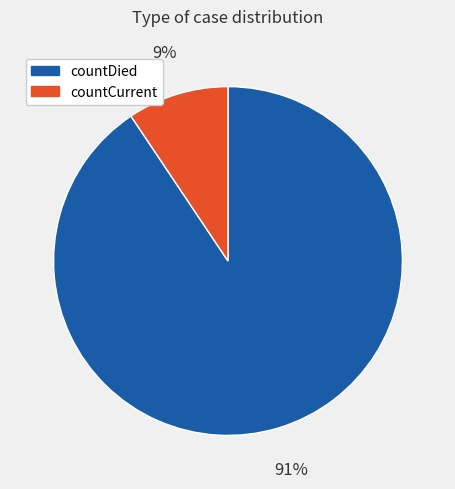

What is the ratio of the value at countCurrent to the value at countDied?

0.1